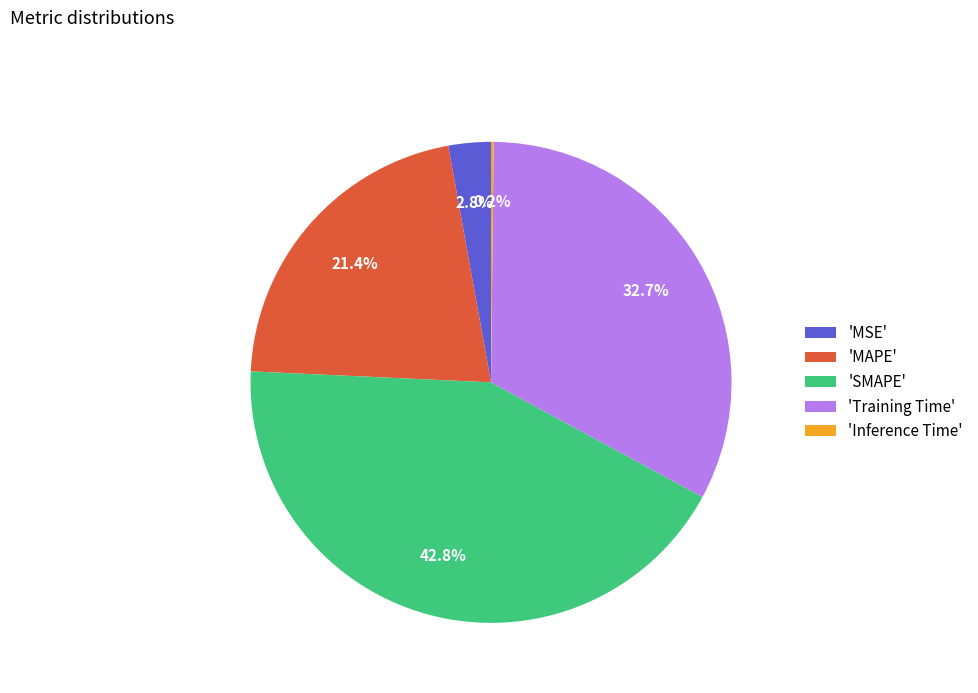

Which category has the biggest portion of the pie?

'SMAPE'